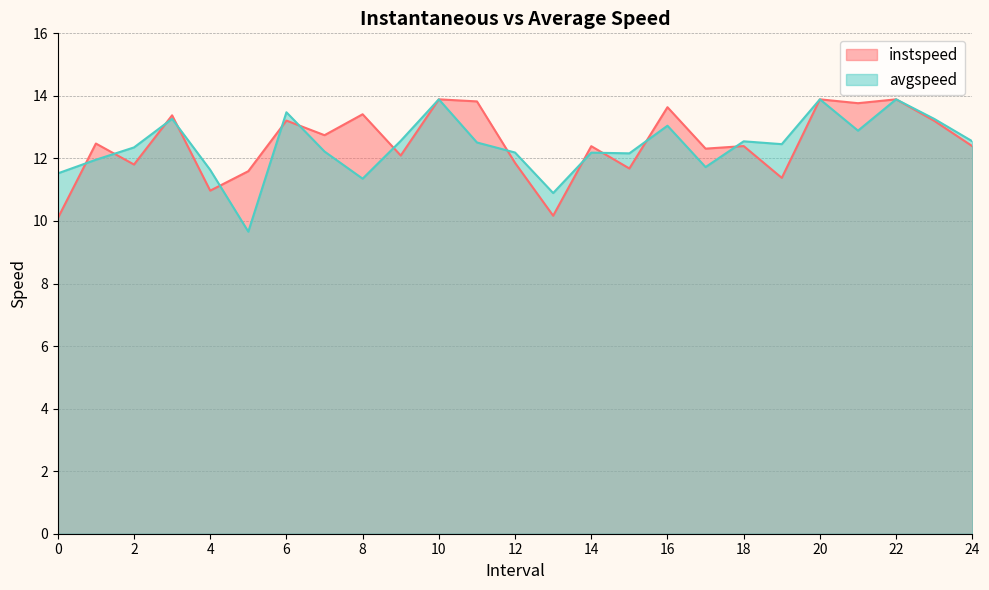

The instspeed series shows 12.7 at 7.0. True or false?

True